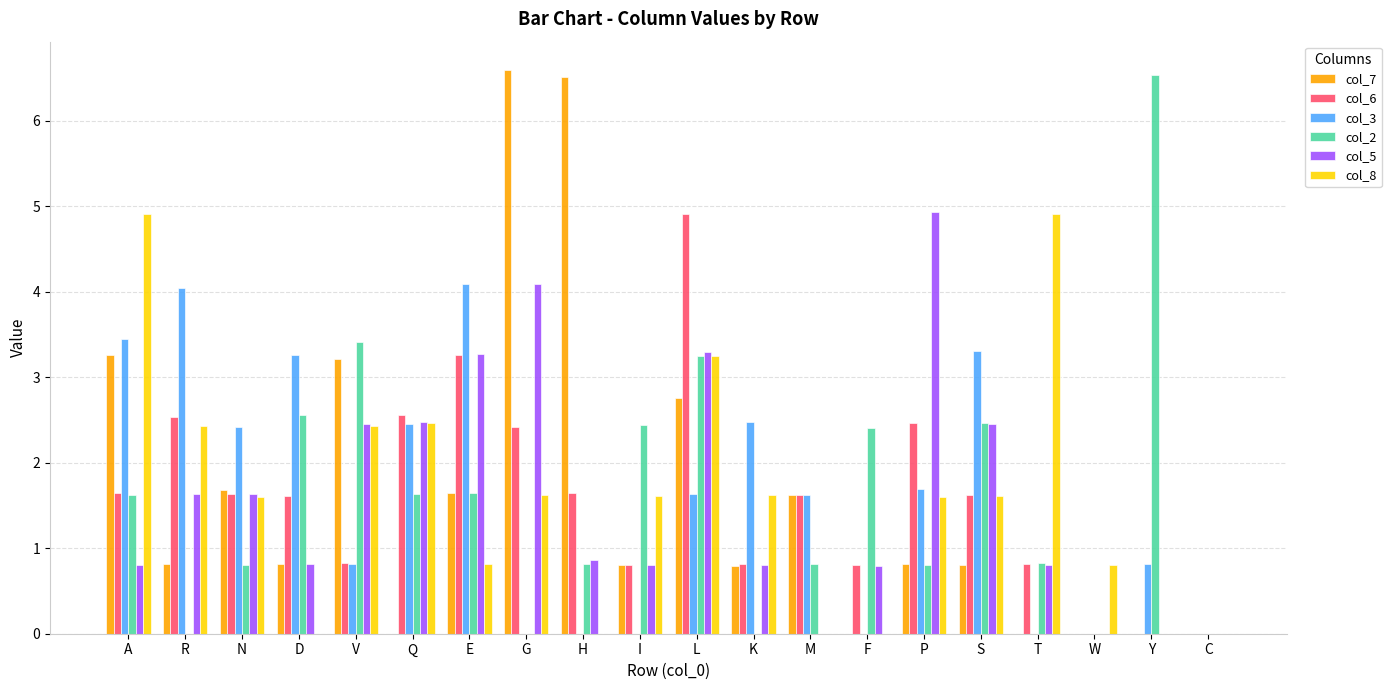

At which category is the sum across all series the highest?

L